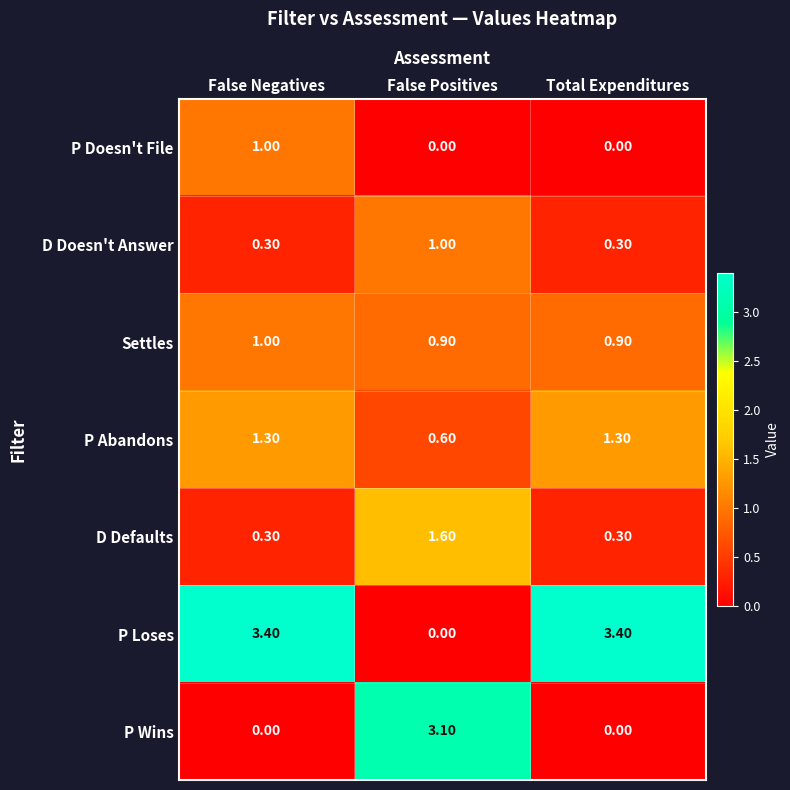

What is the sum of all P Wins values?

3.1